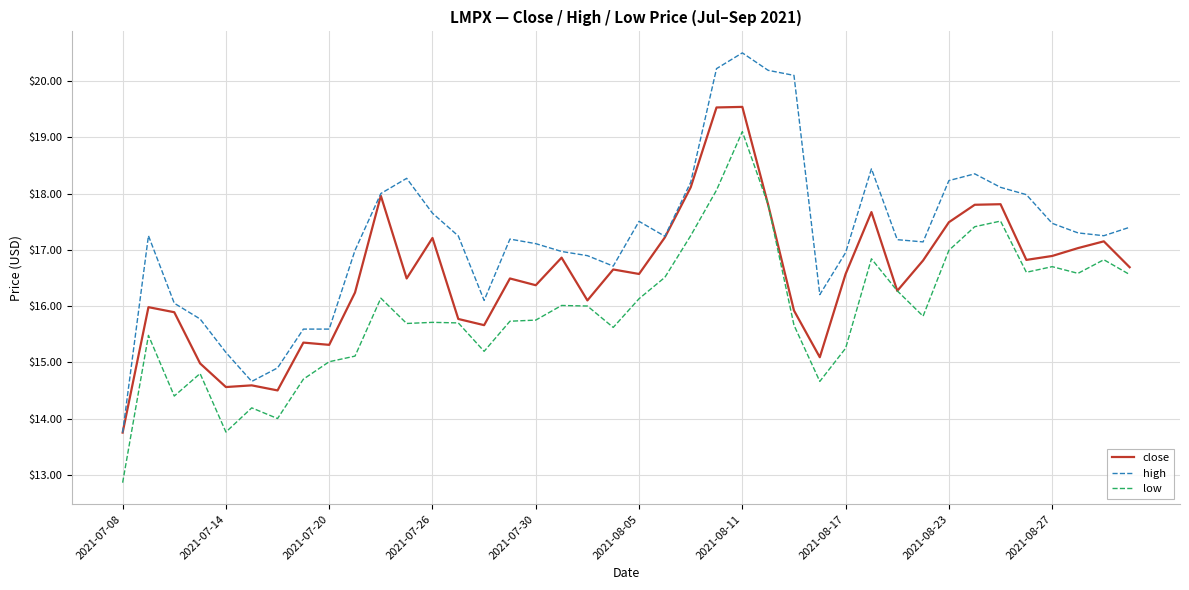

Which series has the widest spread of values?

high